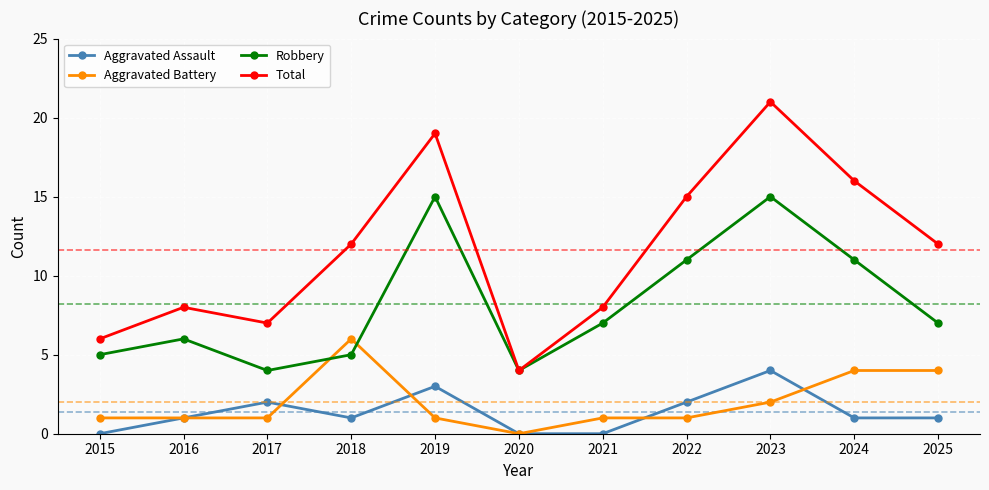

What are all the series names shown in the legend?

Aggravated Assault, Aggravated Battery, Robbery, Total